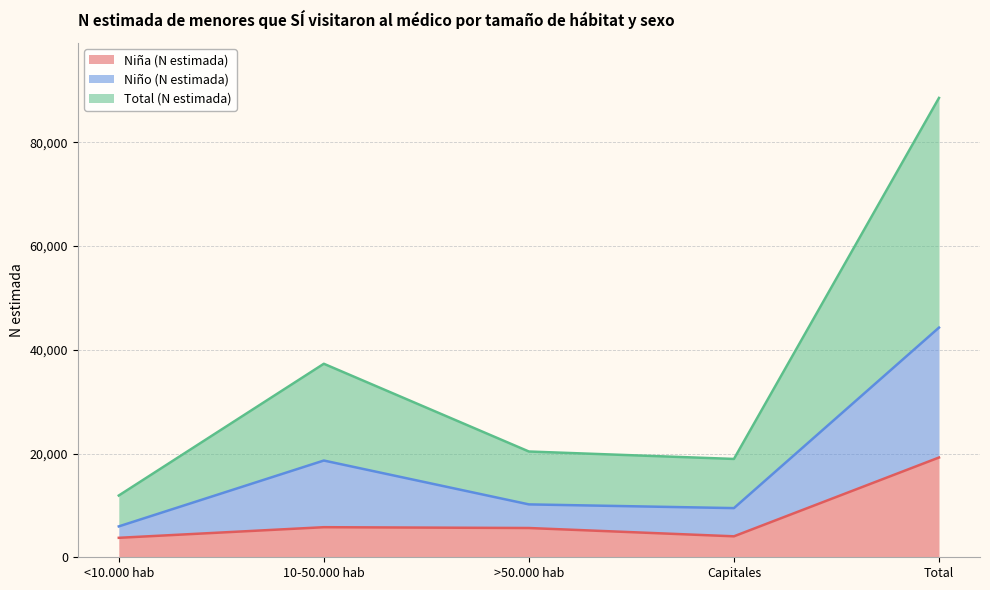

How many lines are shown in the chart?

3